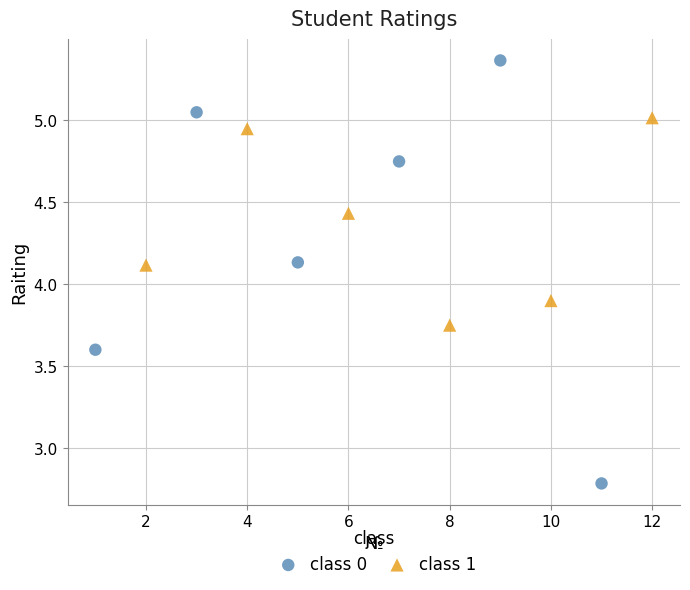

Which series has the largest Y range (max minus min)?

class 0